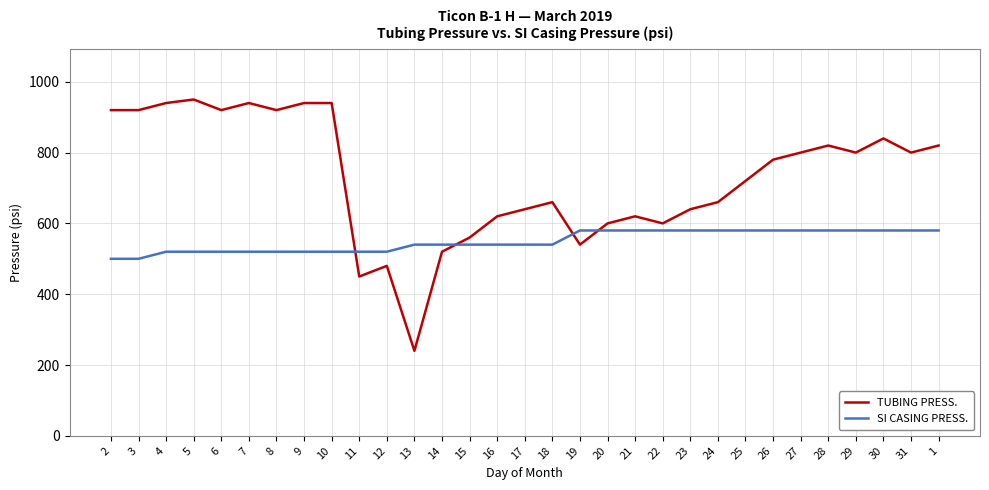

What is the approximate value of TUBING PRESS. at 22, to the nearest 10?

600